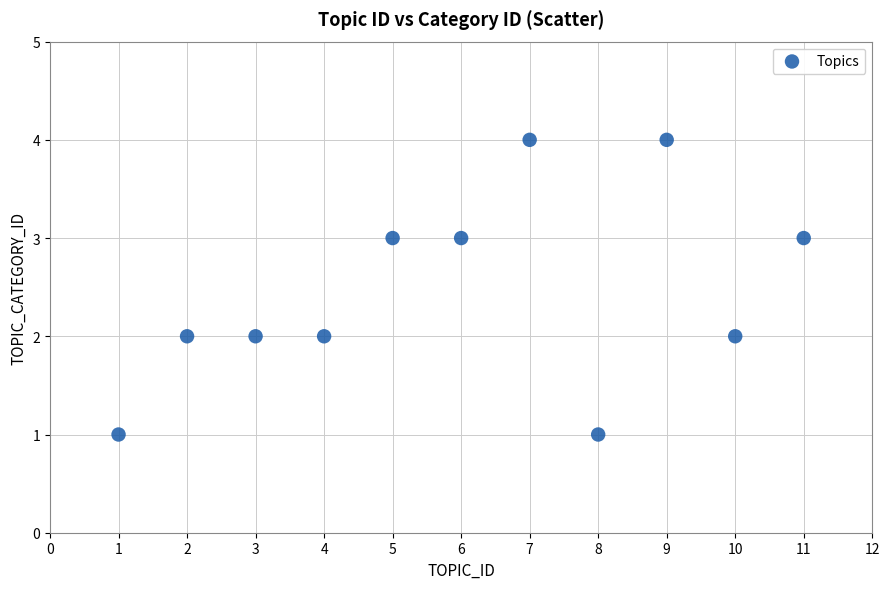

What is the average X value?

6